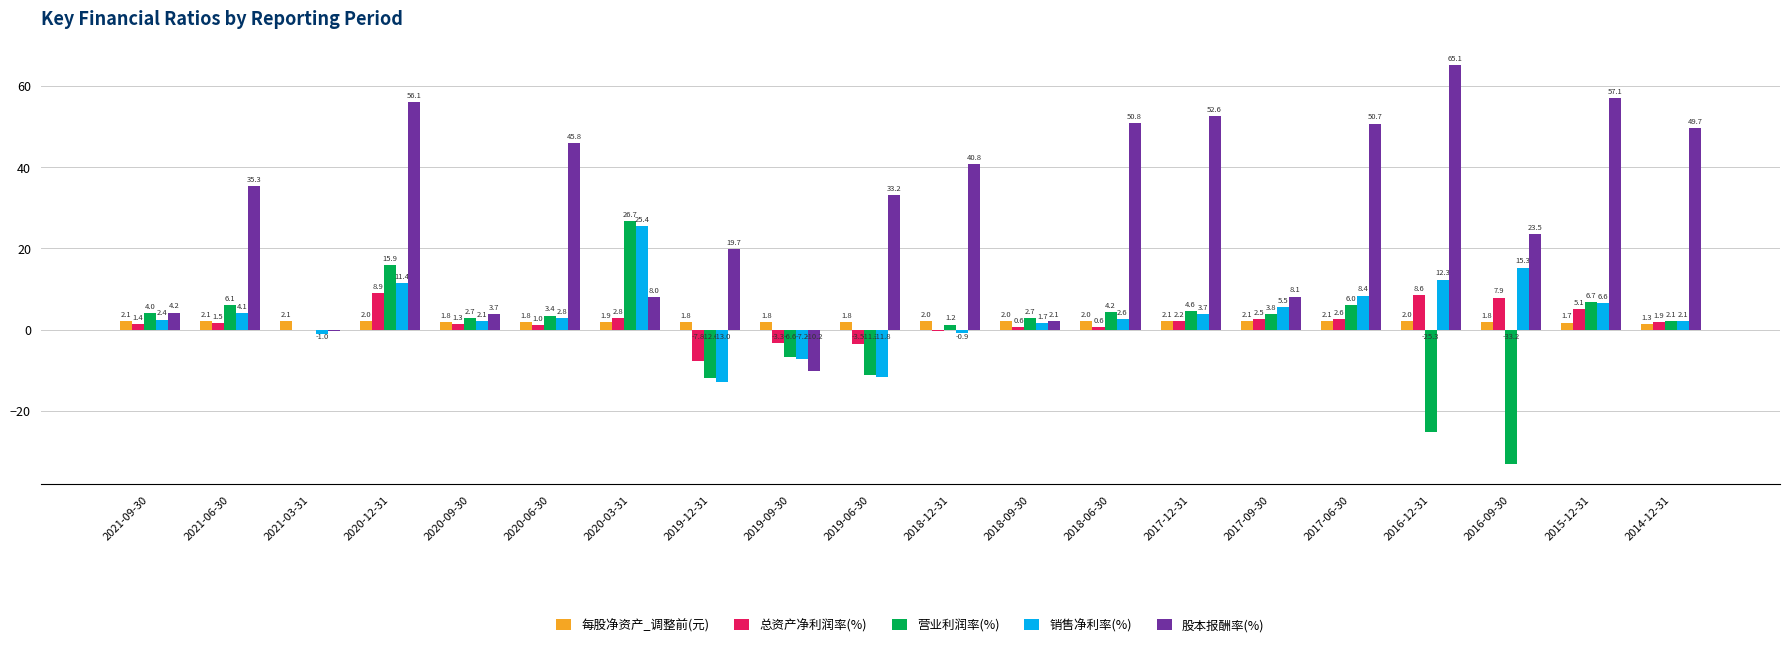

Is it true that 总资产净利润率(%) equals 1.0 at 2020-06-30?

True